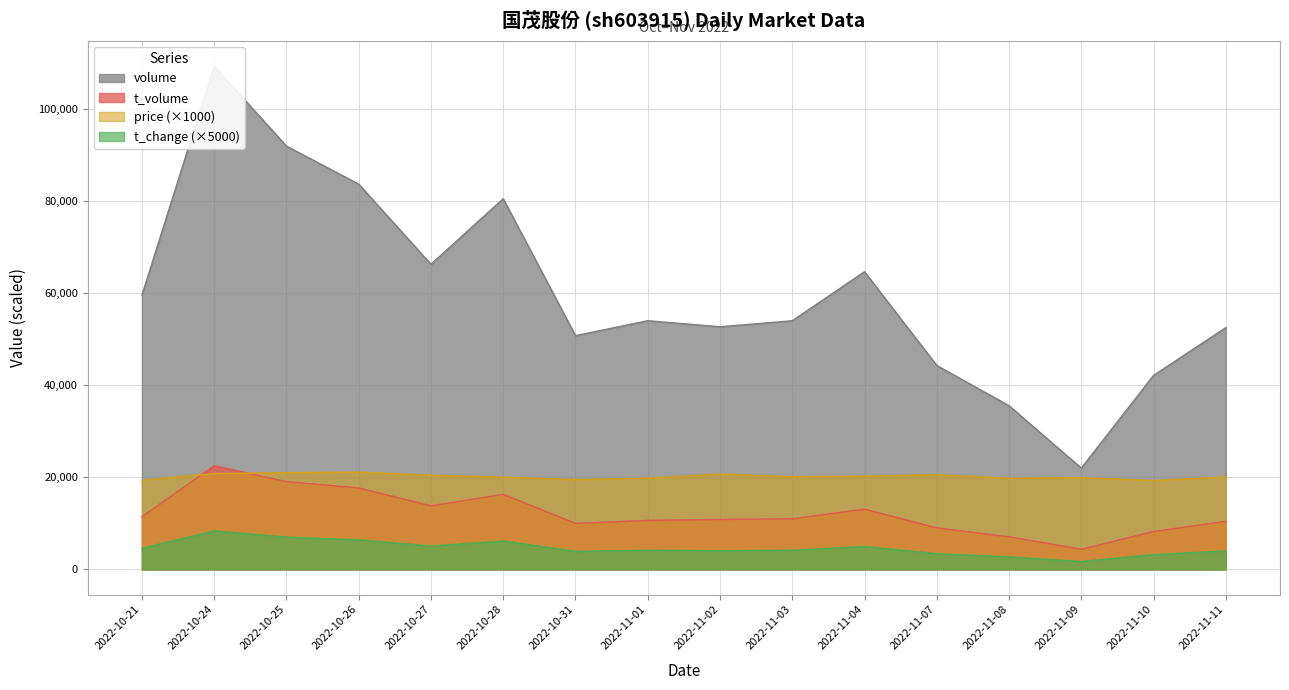

What is the label of the 13th point from the right?

2022-10-26